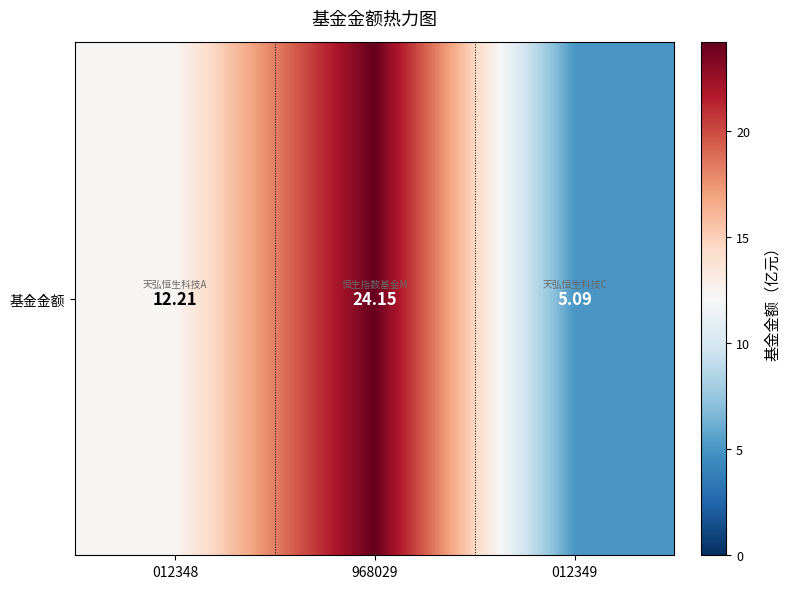

Rank the categories by value from highest to lowest.

968029, 012348, 012349